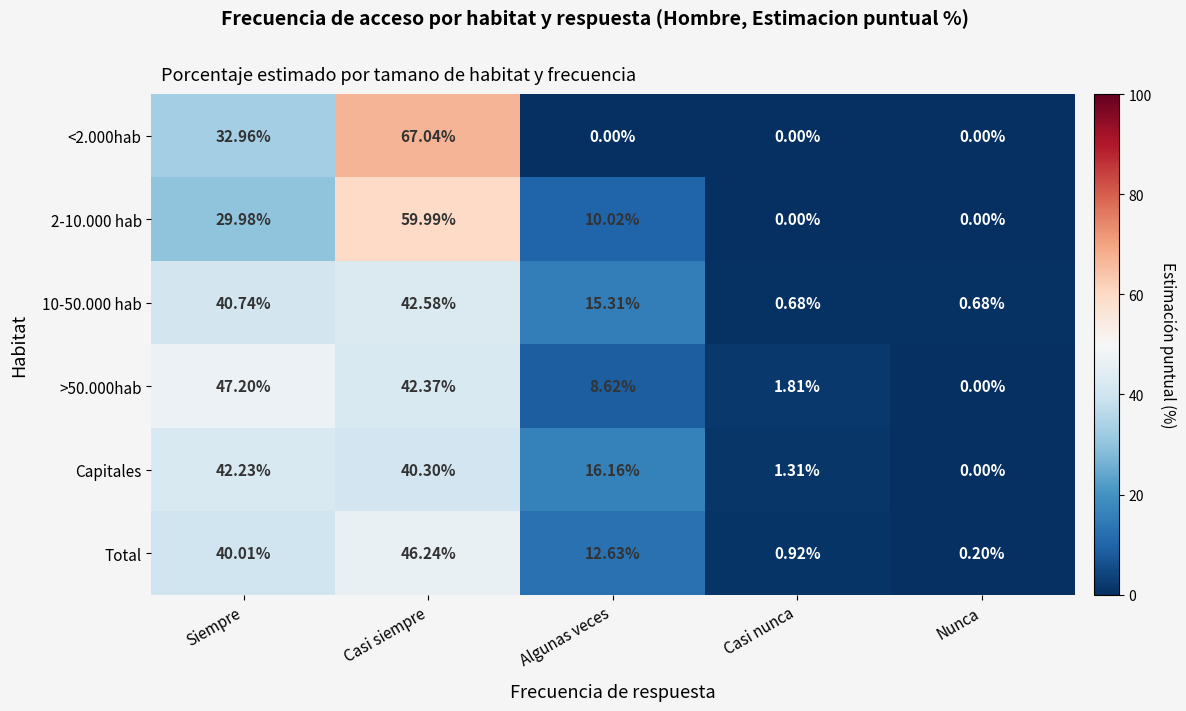

At which label does >50.000hab reach its minimum?

Nunca